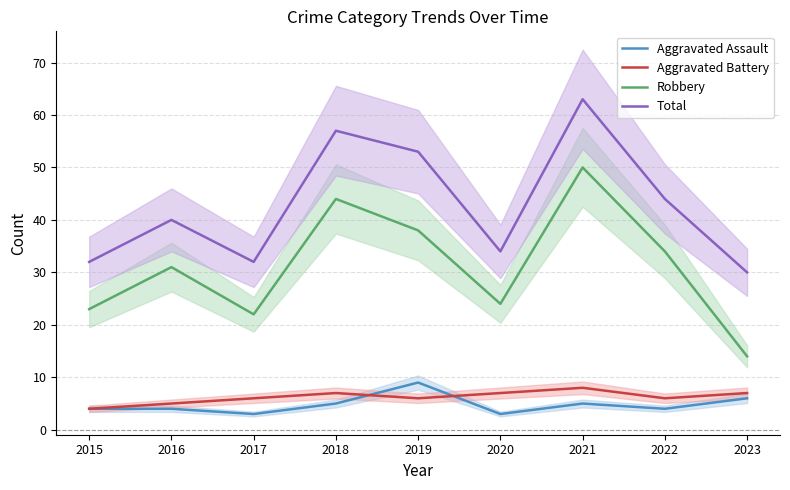

What is the highest value of the Aggravated Assault series?

9